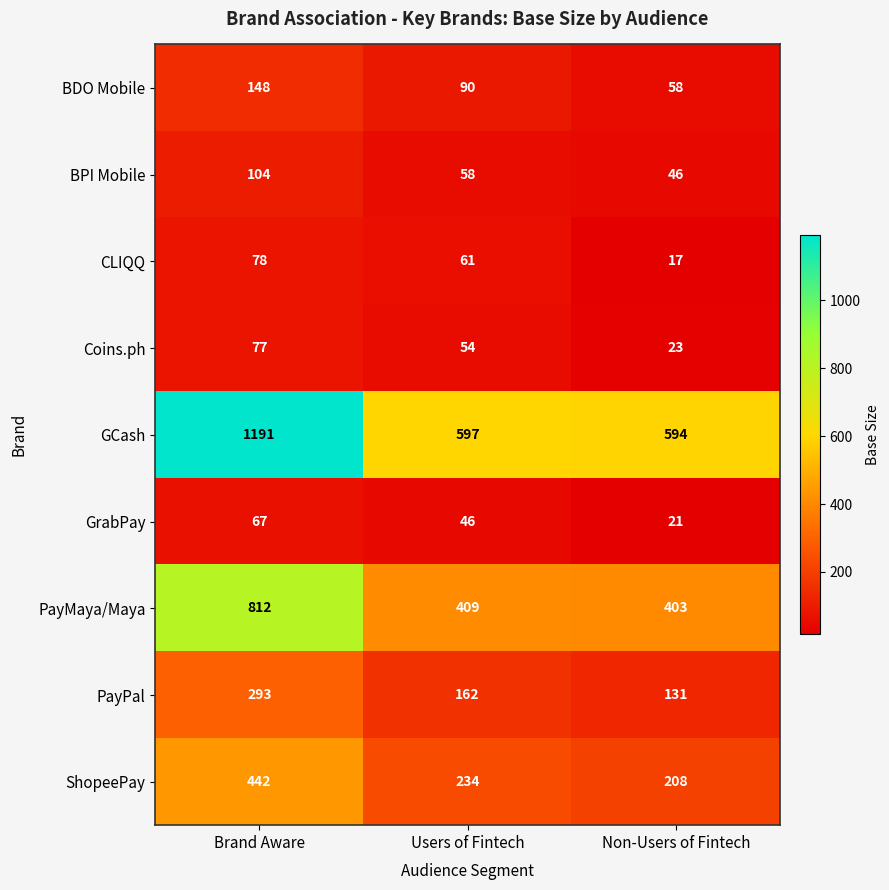

The GrabPay series shows 105 at Brand Aware. True or false?

False